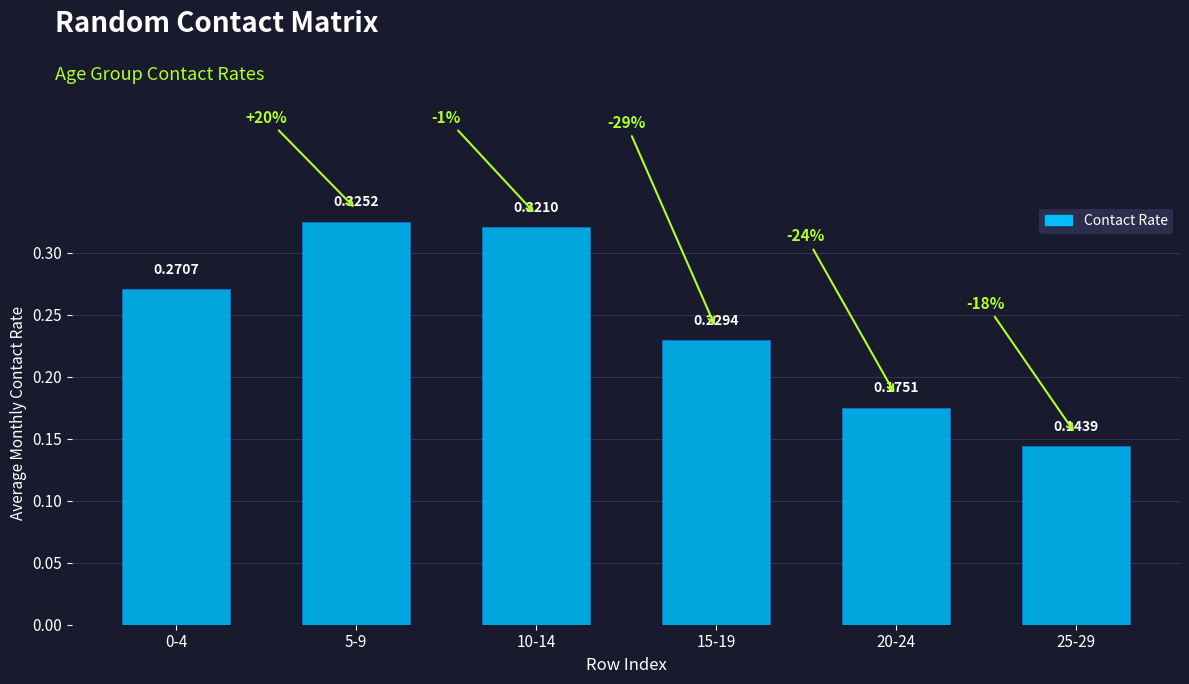

Is it true that the value at 5-9 is 0.5?

False